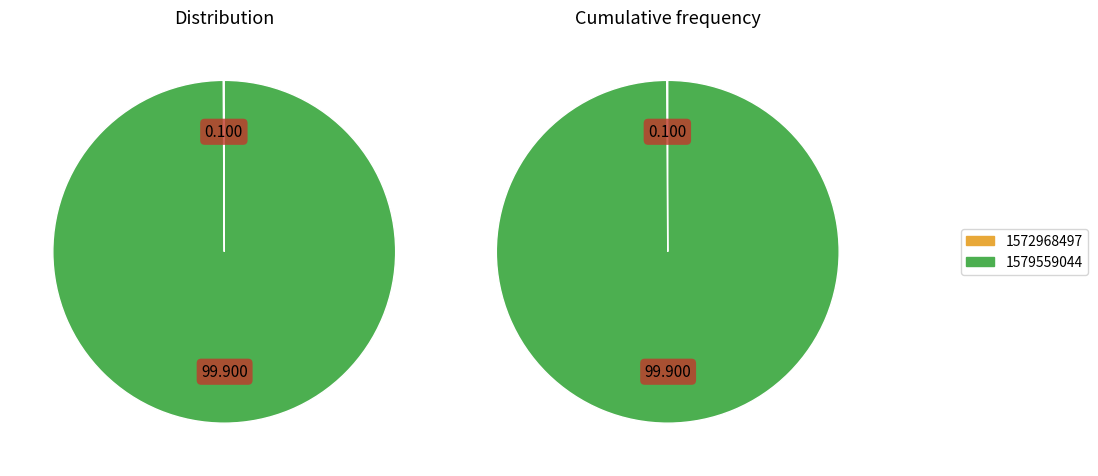

To the nearest percent, what is the average slice percentage?

50%